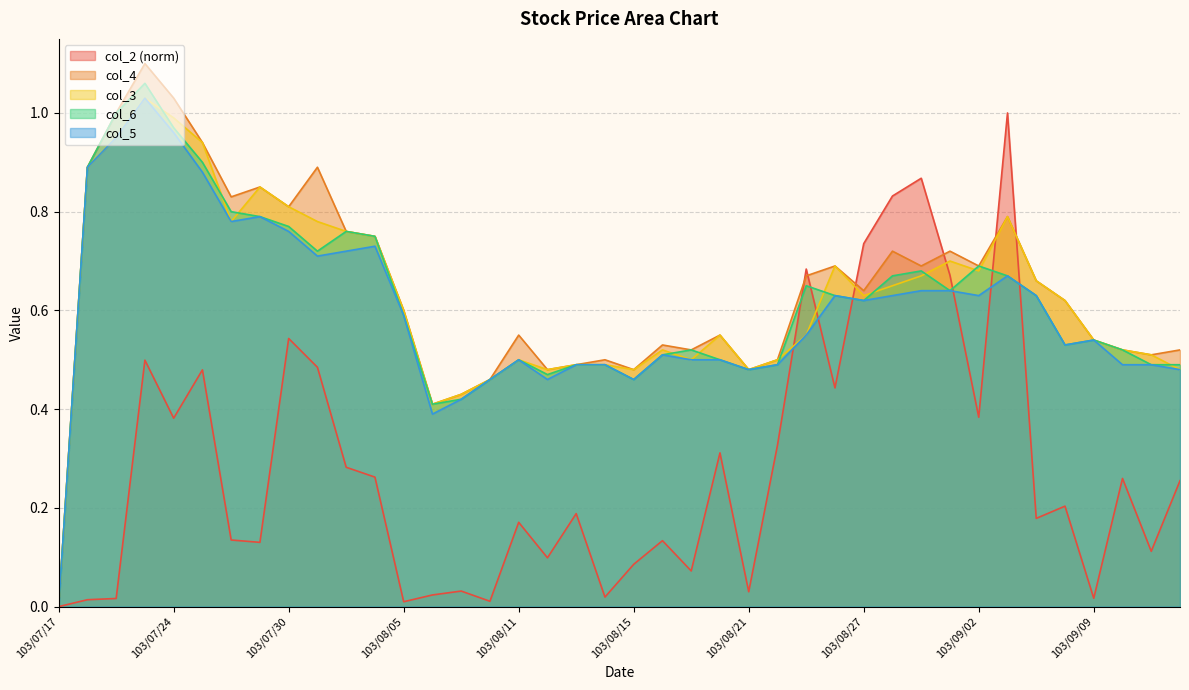

The col_2 series shows 0.0 at 103/08/07. True or false?

True